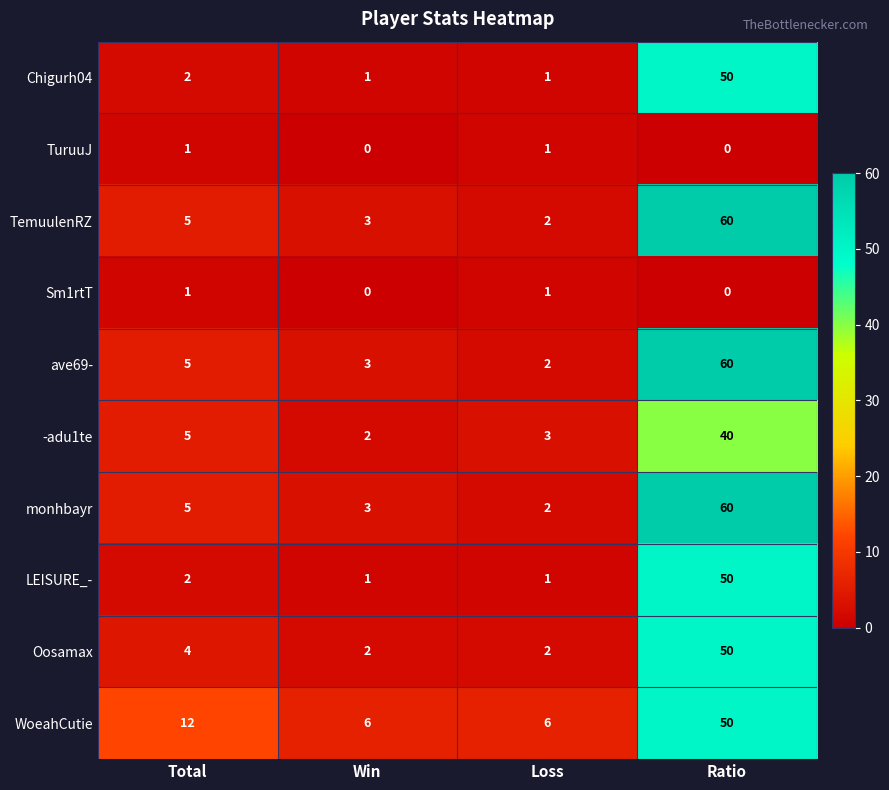

What is the difference between the ave69- values at Ratio and Total?

55